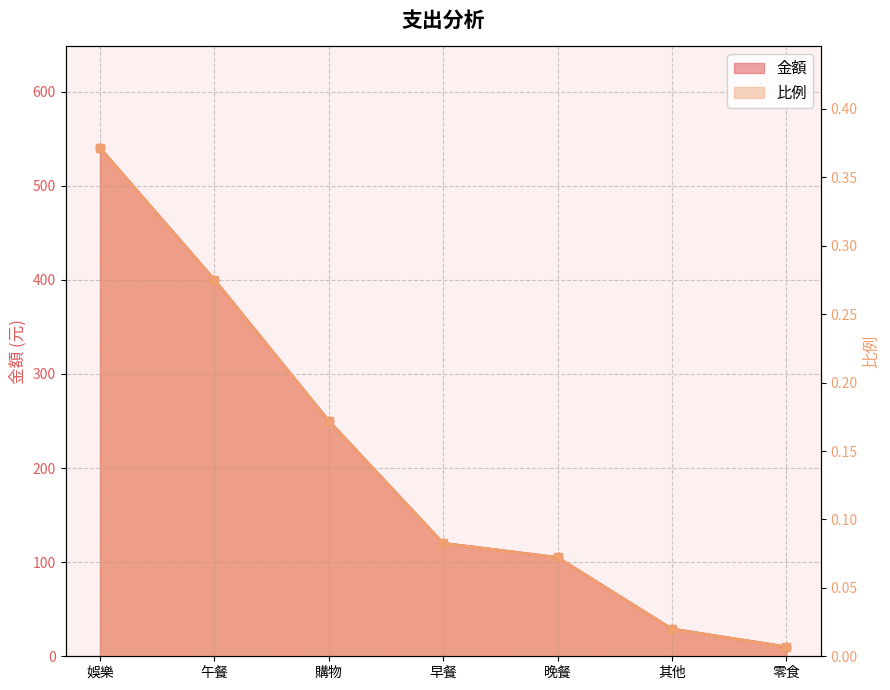

What is the difference between the maximum and minimum values in the 金額 series?

530.0